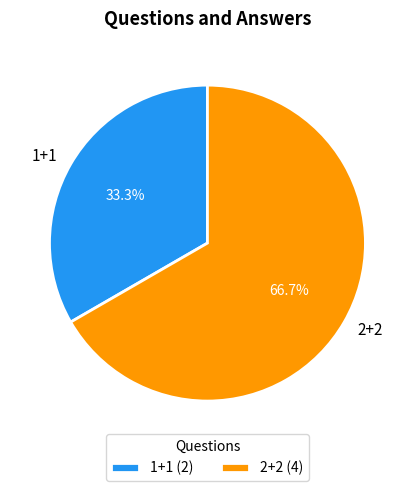

To the nearest percent, what is the average slice percentage?

50%